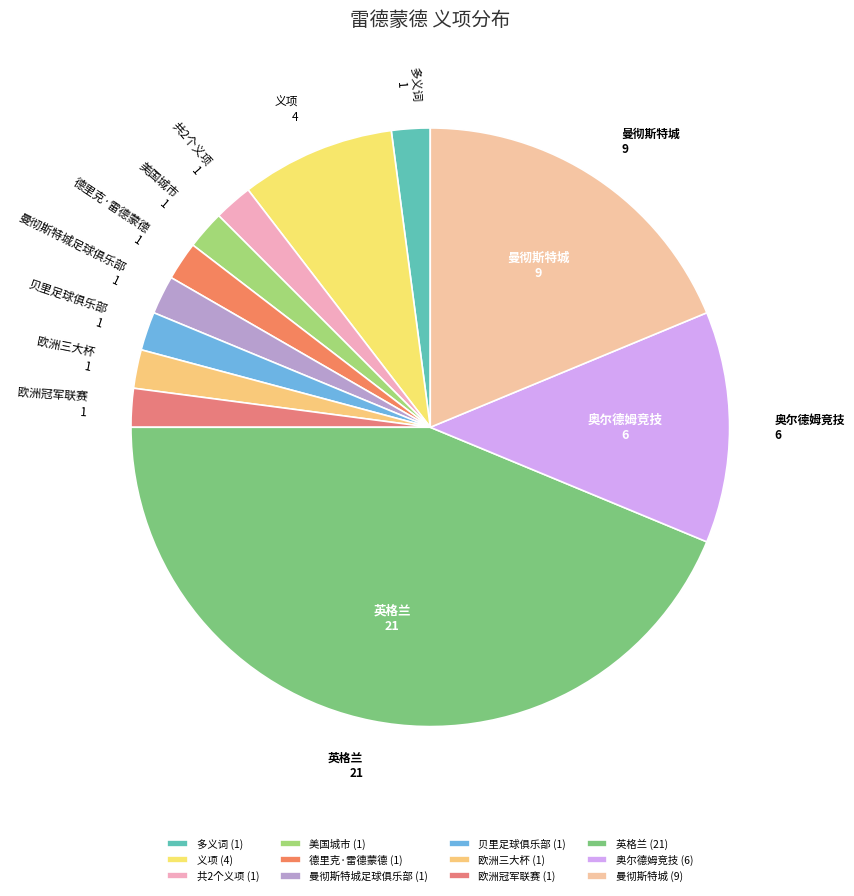

How many slices are in this pie chart?

12